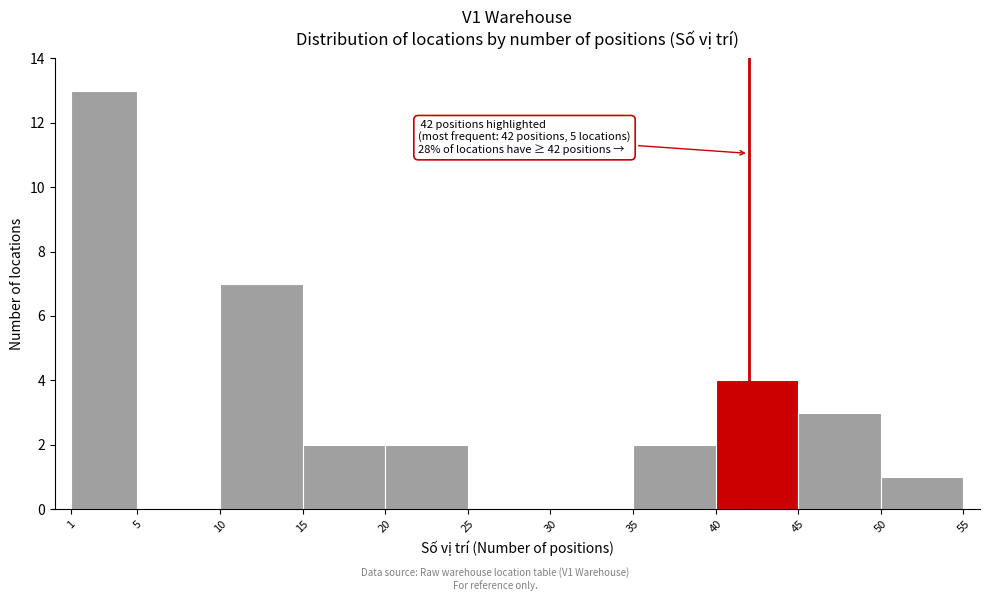

Which range on the x-axis has the tallest bar?

1 to 5